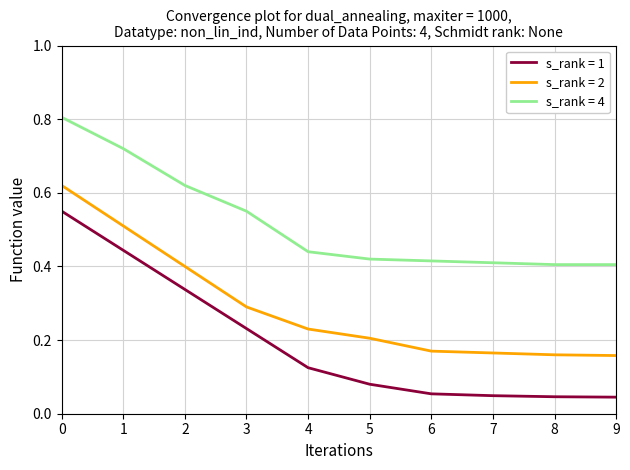

Rank the series by their average value, from highest to lowest.

s_rank = 4, s_rank = 2, s_rank = 1